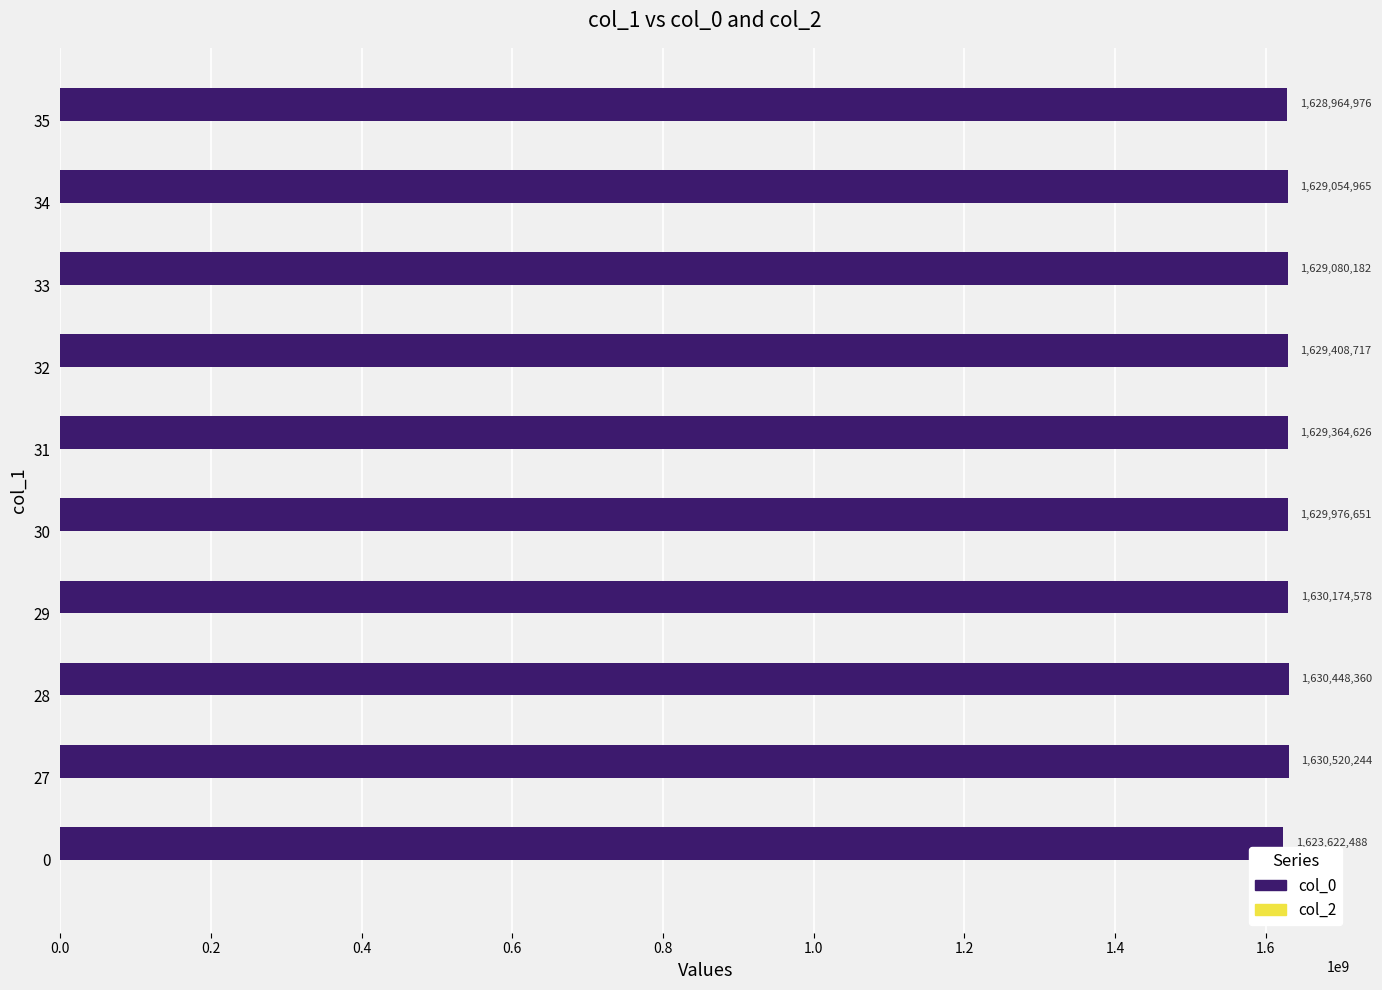

Rank the categories by value from lowest to highest.

0, 35, 34, 33, 31, 32, 30, 29, 28, 27